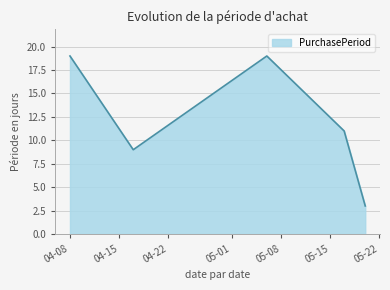

What is the difference between the second highest and minimum values?

16